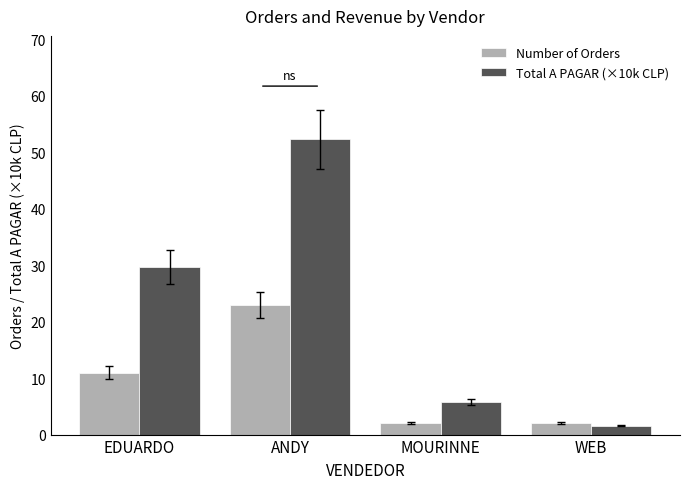

At which label does Number of Orders reach its peak?

ANDY